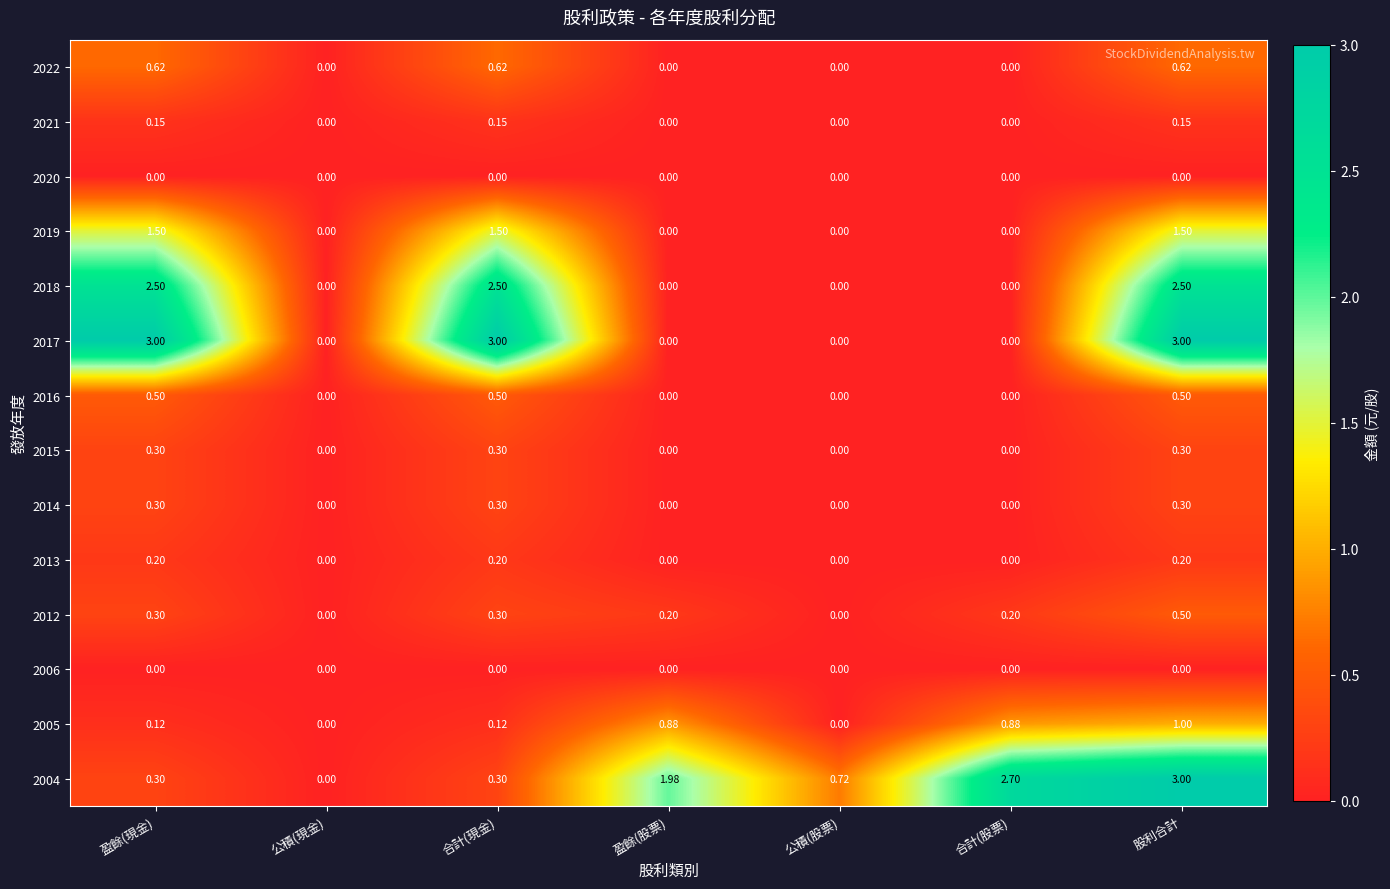

At which category is the sum across all series the highest?

股利合計